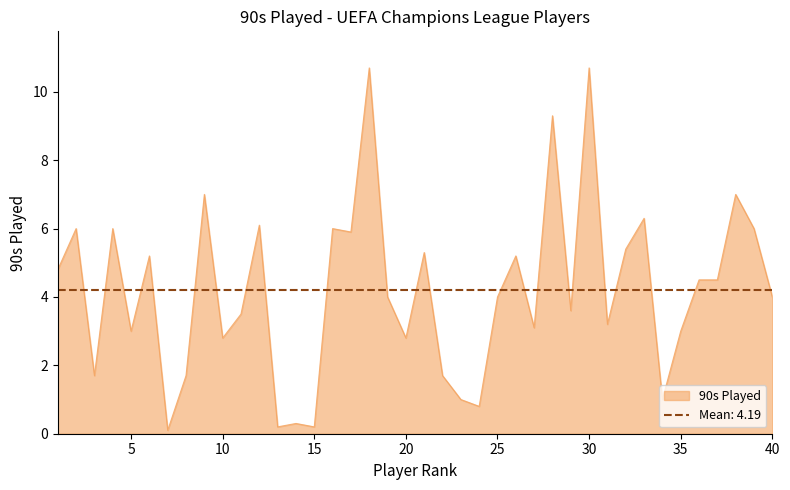

At which category does the chart reach its minimum across all series?

7